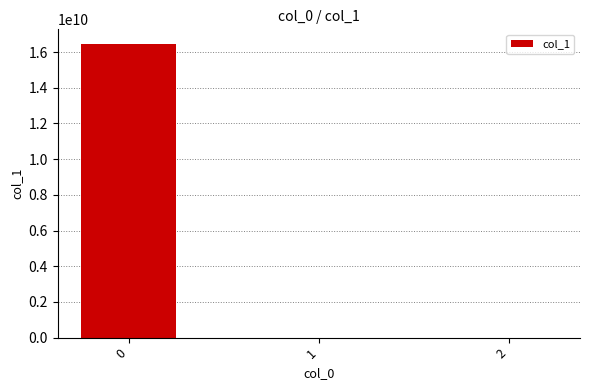

What is the average value?

5483922312.1